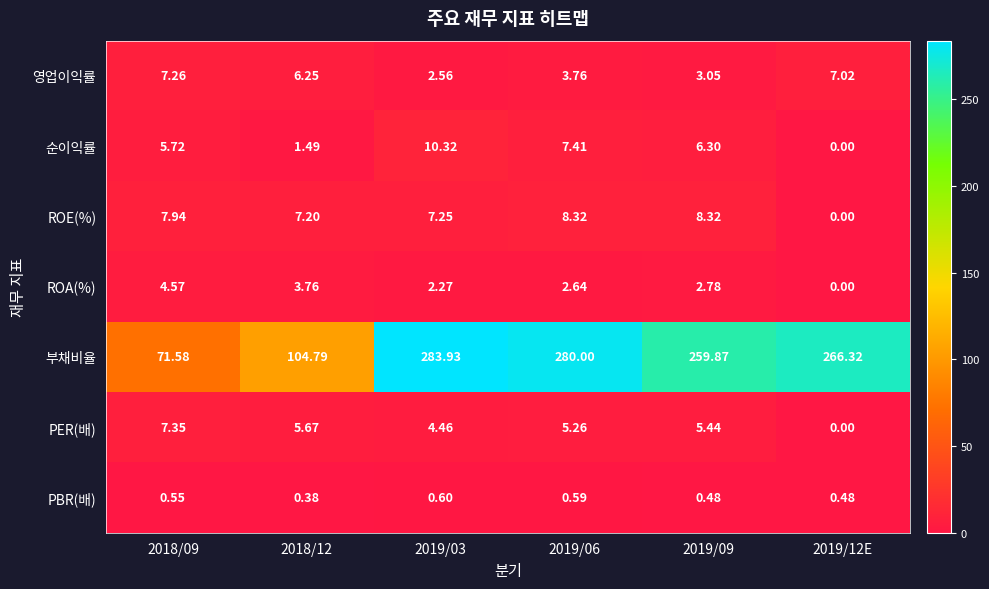

Is the value of PER(배) at 2019/03 greater than the value of ROA(%) at 2019/12E?

Yes